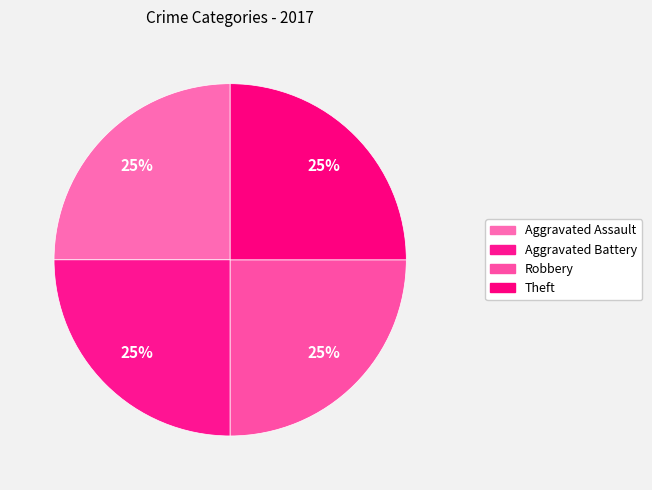

Count the number of slices in the pie.

4